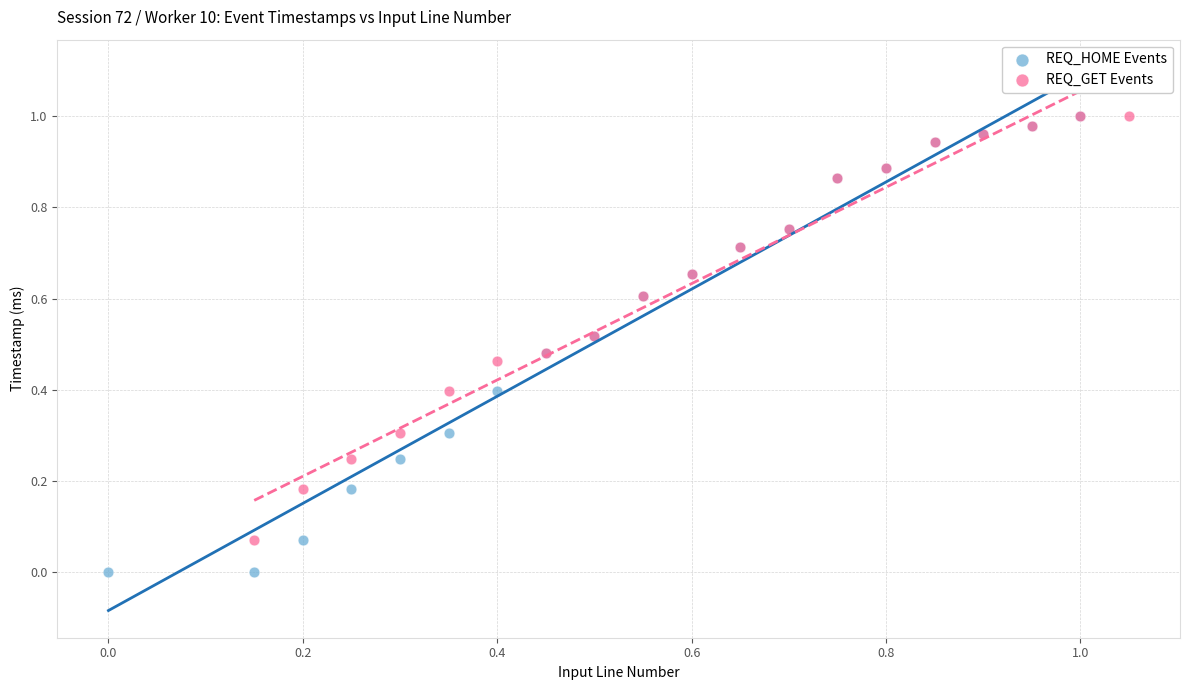

Which series reaches the minimum Y coordinate?

REQ_HOME Events